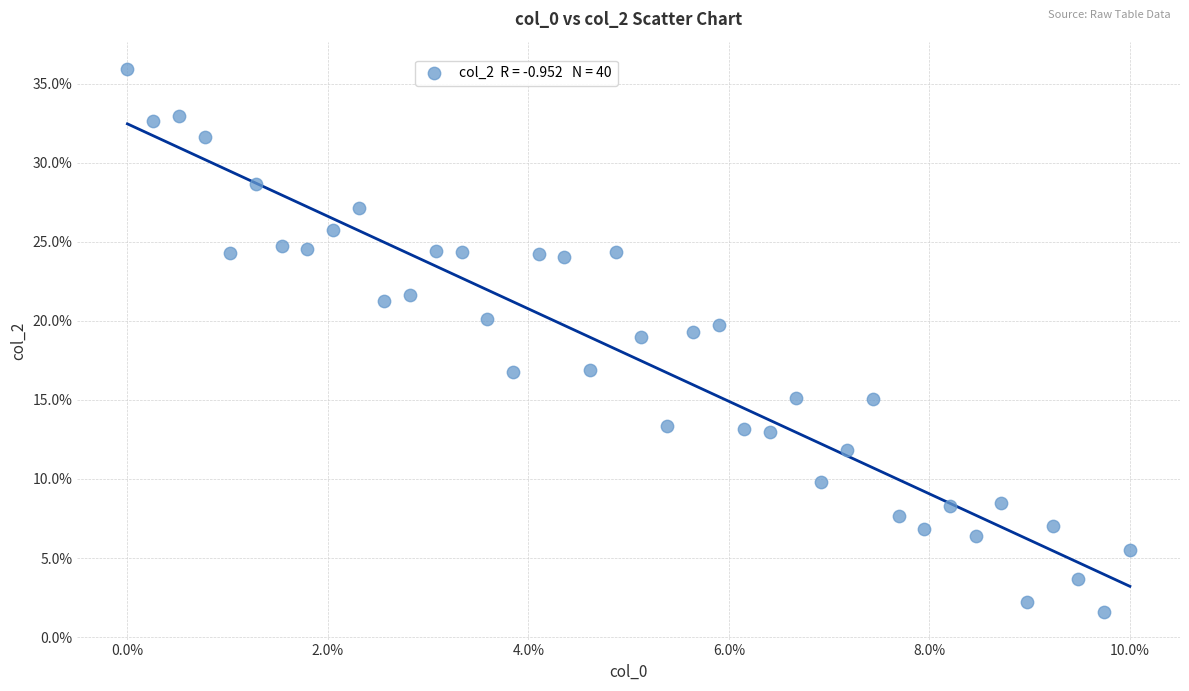

What is the range of X values (max minus min)?

10.0